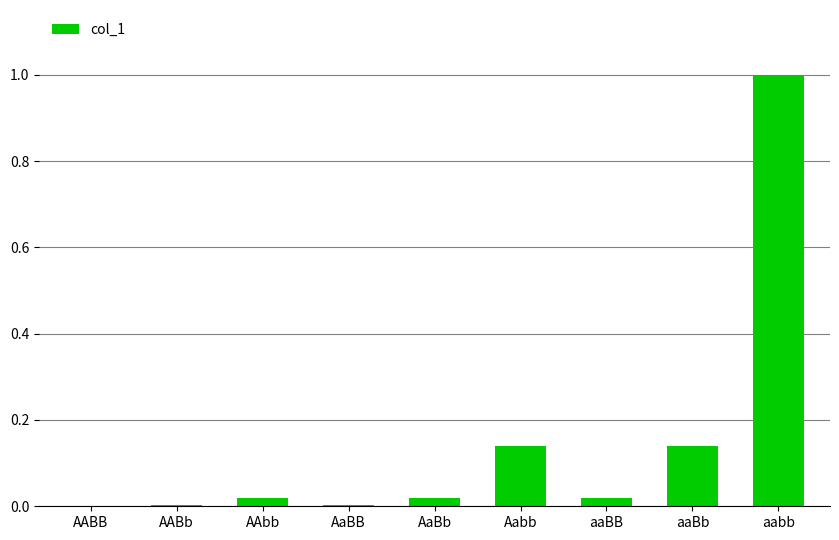

True or false: the data shows 0.0 at Aabb.

False